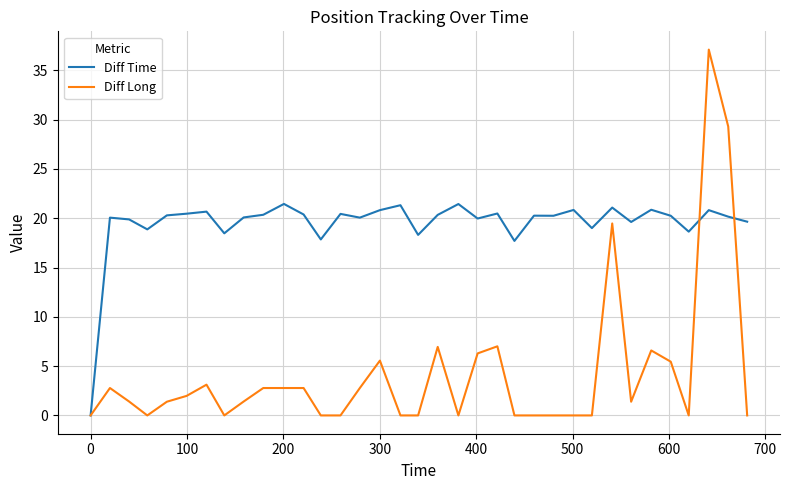

How many values in the Diff Long series exceed 1?

20